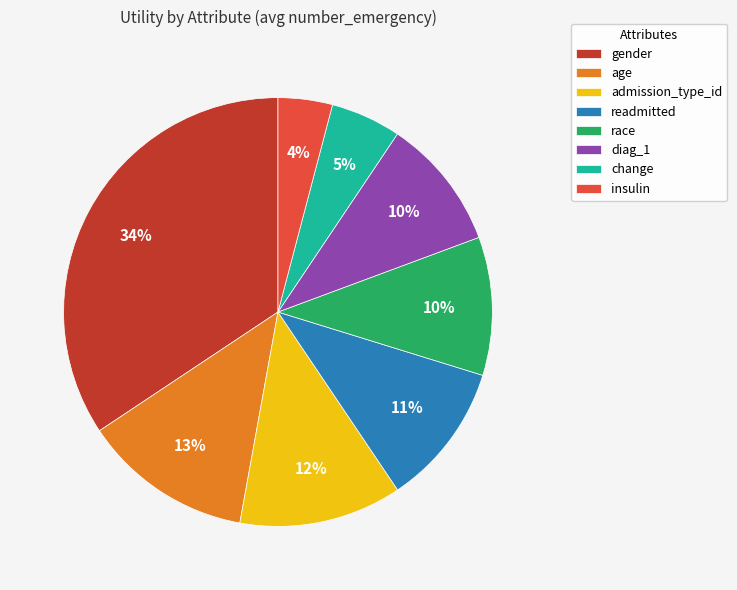

Does any single category account for the majority?

No